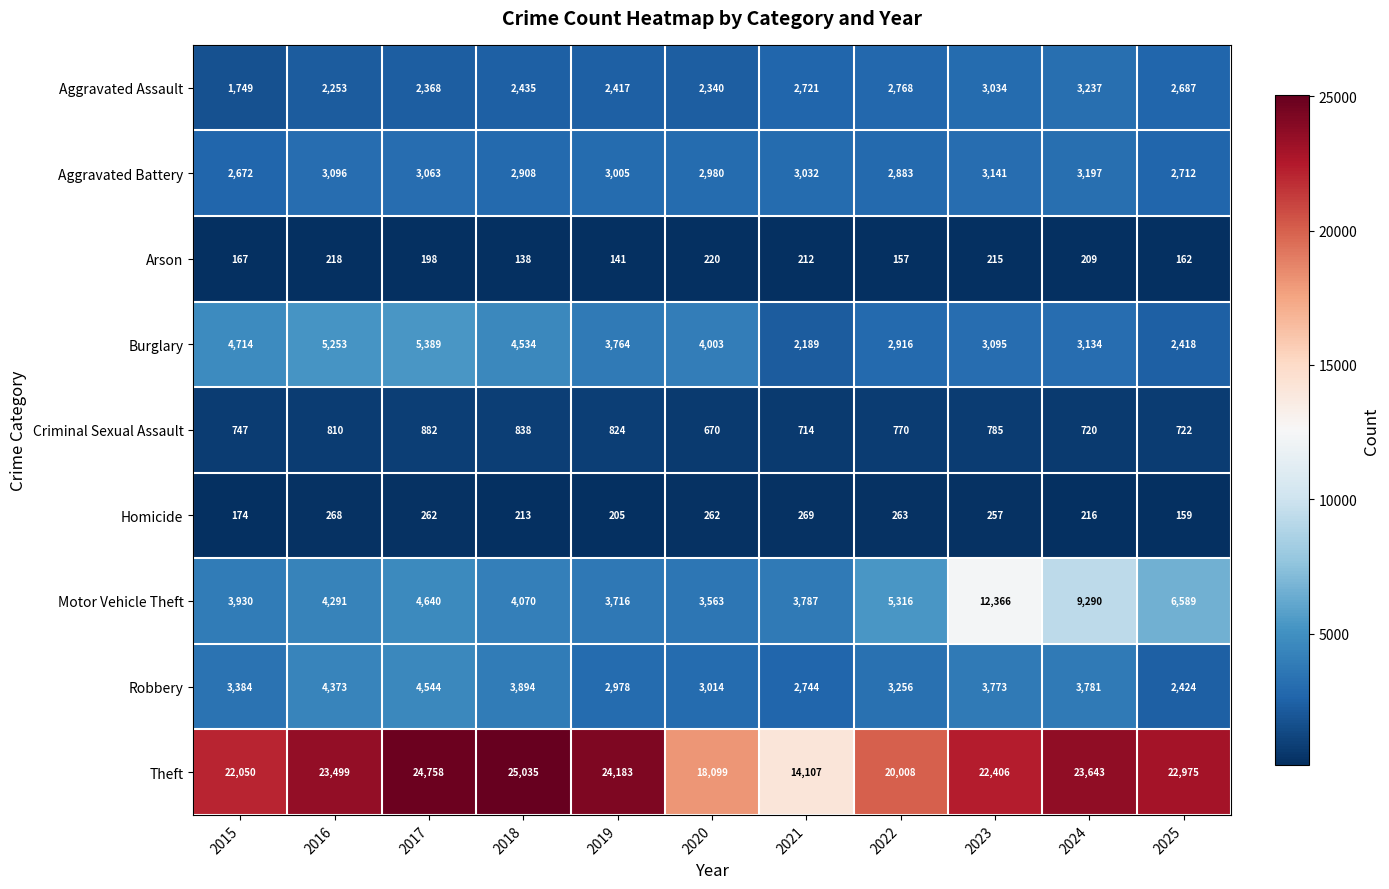

The value of Aggravated Battery at 2021 is 3032. True or false?

True